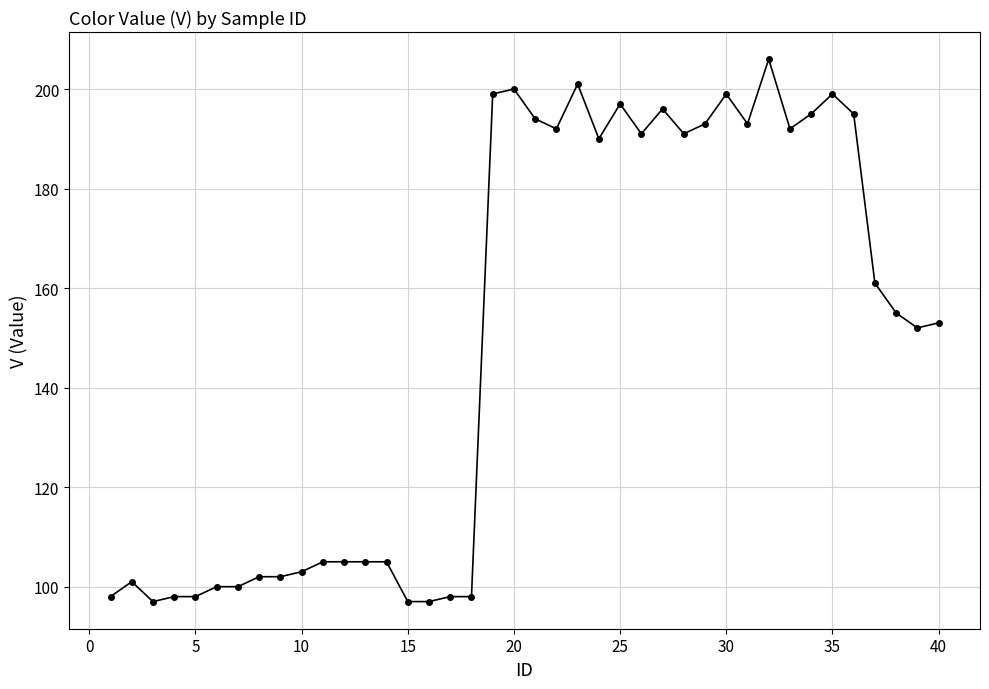

True or false: the data has more than 0 interior local peaks.

True